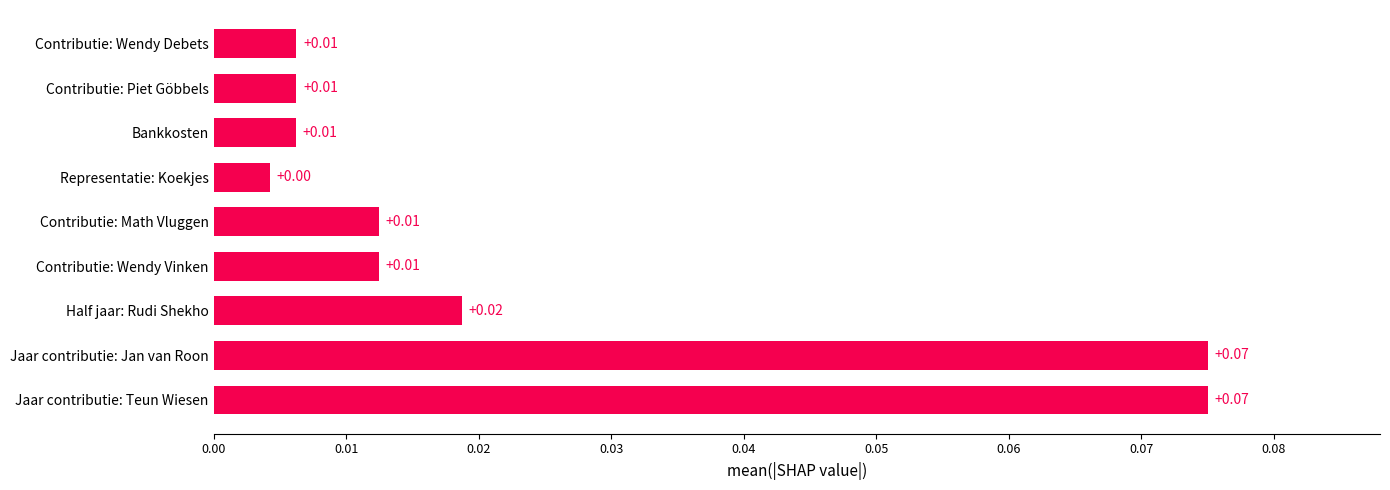

At which label is the value closest to 0?

Representatie: Koekjes